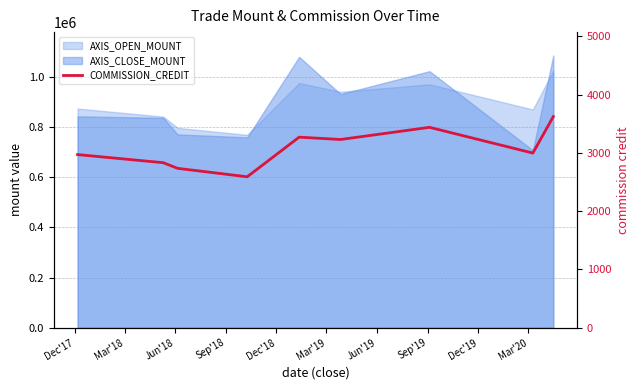

True or false: there are more than 0 points higher than both neighbors.

True